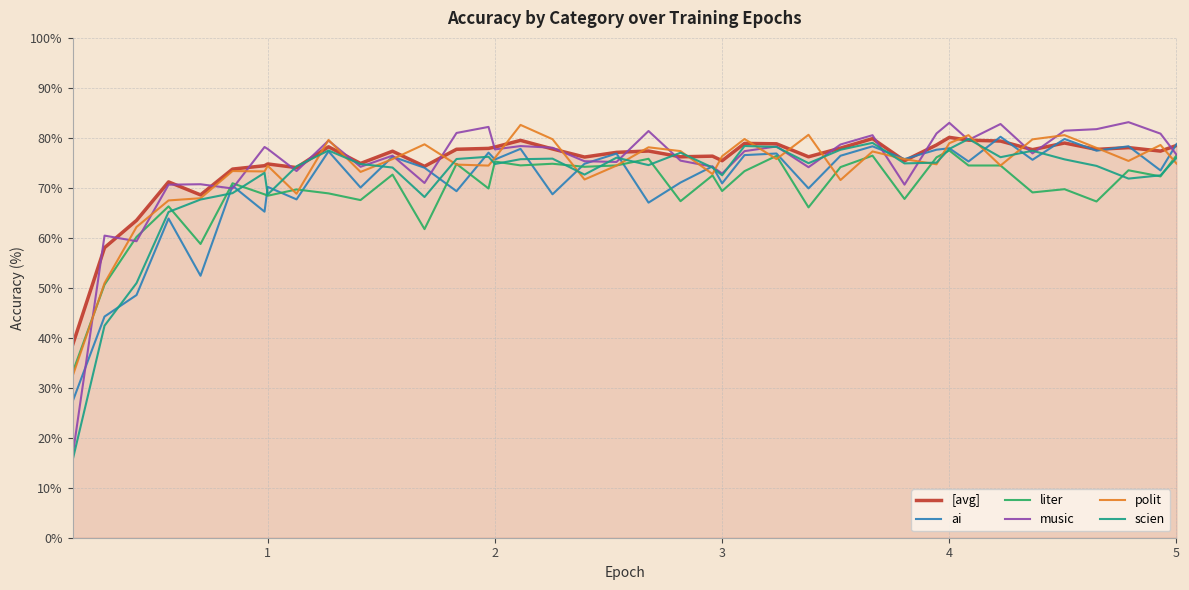

Which series has the widest spread of values?

music